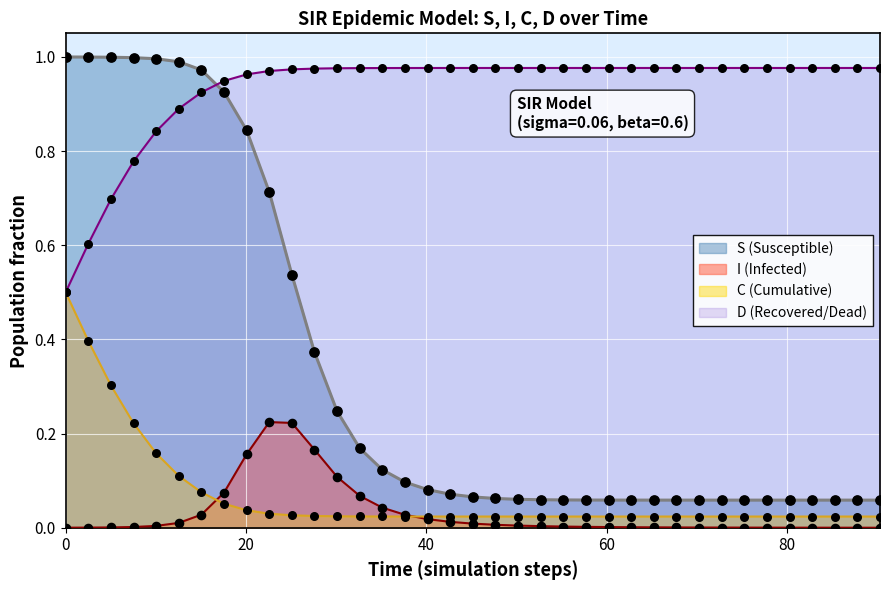

At how many categories does at least one series exceed 0?

37